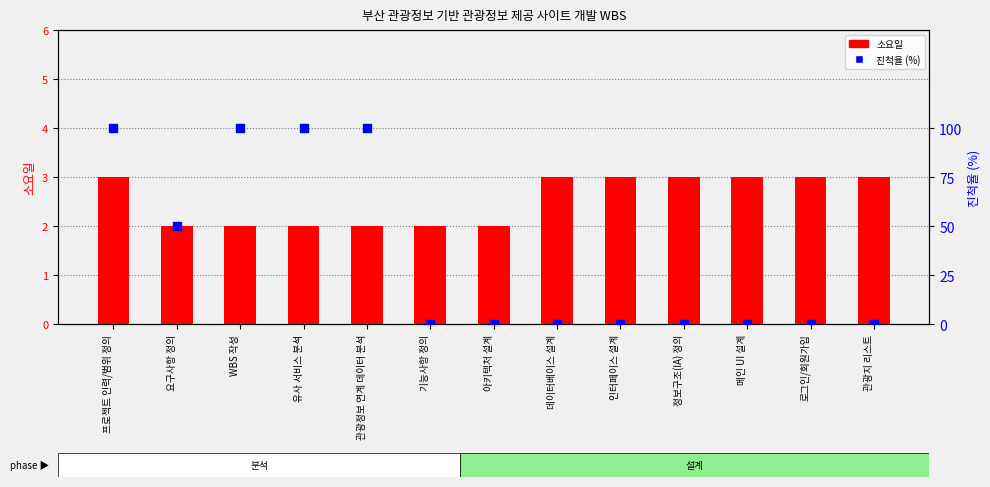

Which series reaches the minimum Y coordinate?

진척율 (%)